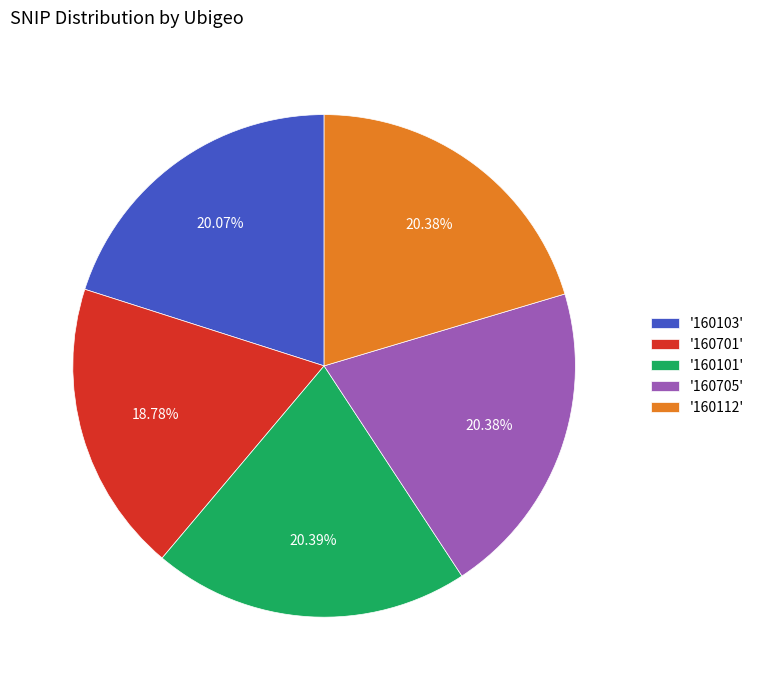

What is the ratio of the value at '160112' to the value at '160101'?

1.0